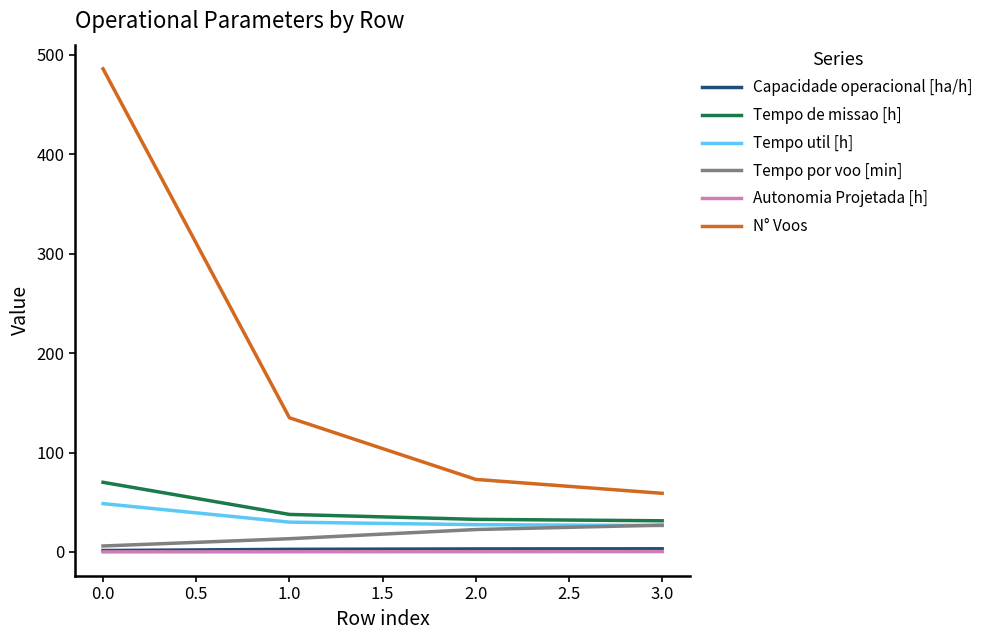

Which category has the highest value across all series?

0.0